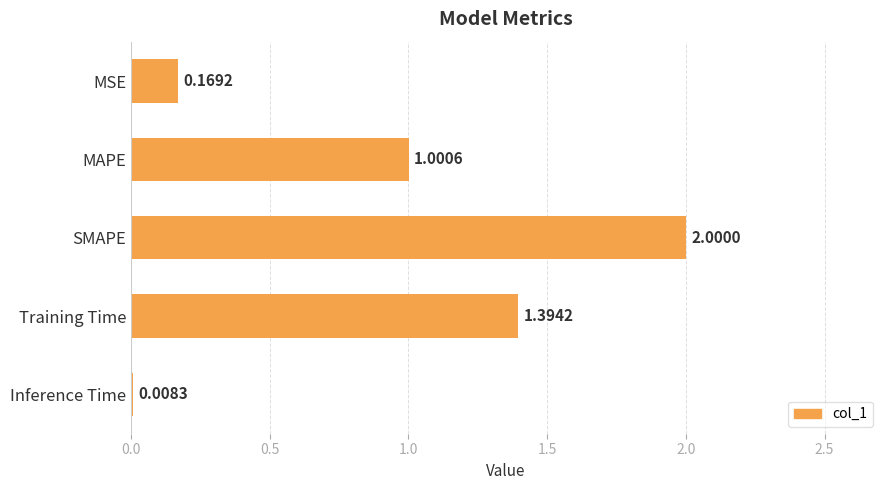

What is the change in value from Training Time to Inference Time?

-1.4